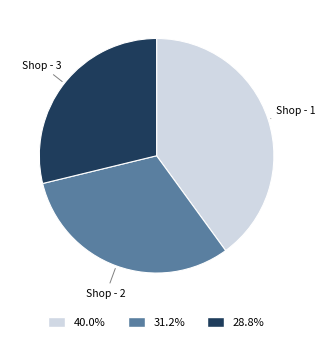

How many slices are in this pie chart?

3